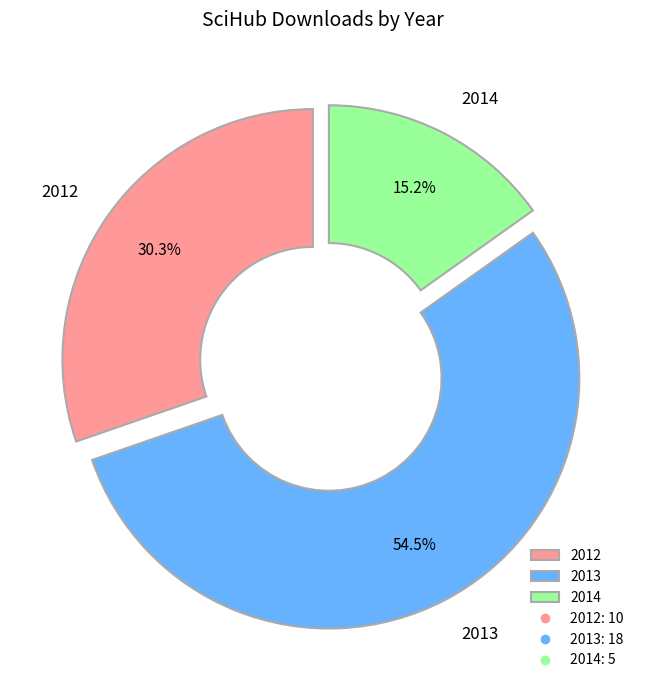

Between 2013 and 2012, which is larger?

2013